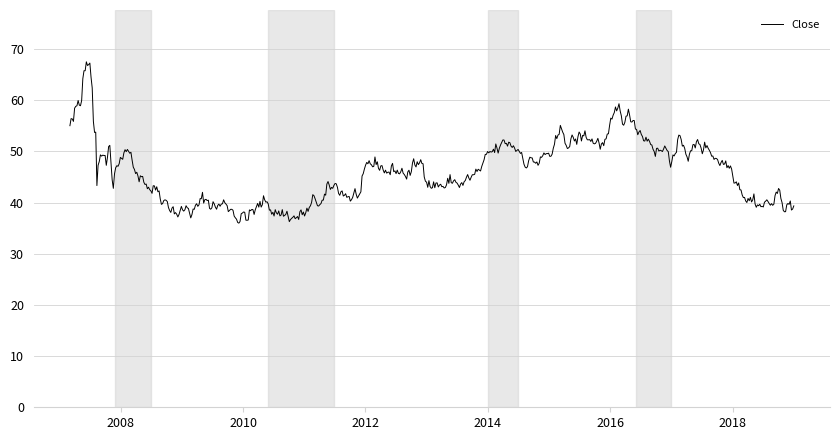

What is the smallest value displayed?

36.0